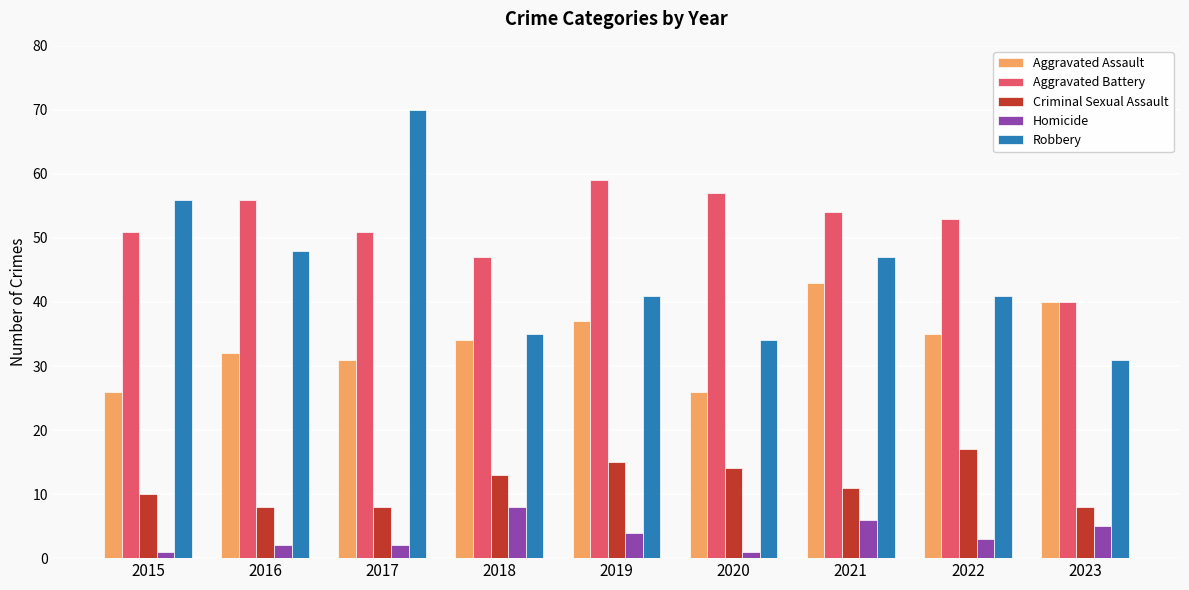

What is the sum of the Criminal Sexual Assault values at 2016 and 2018?

21